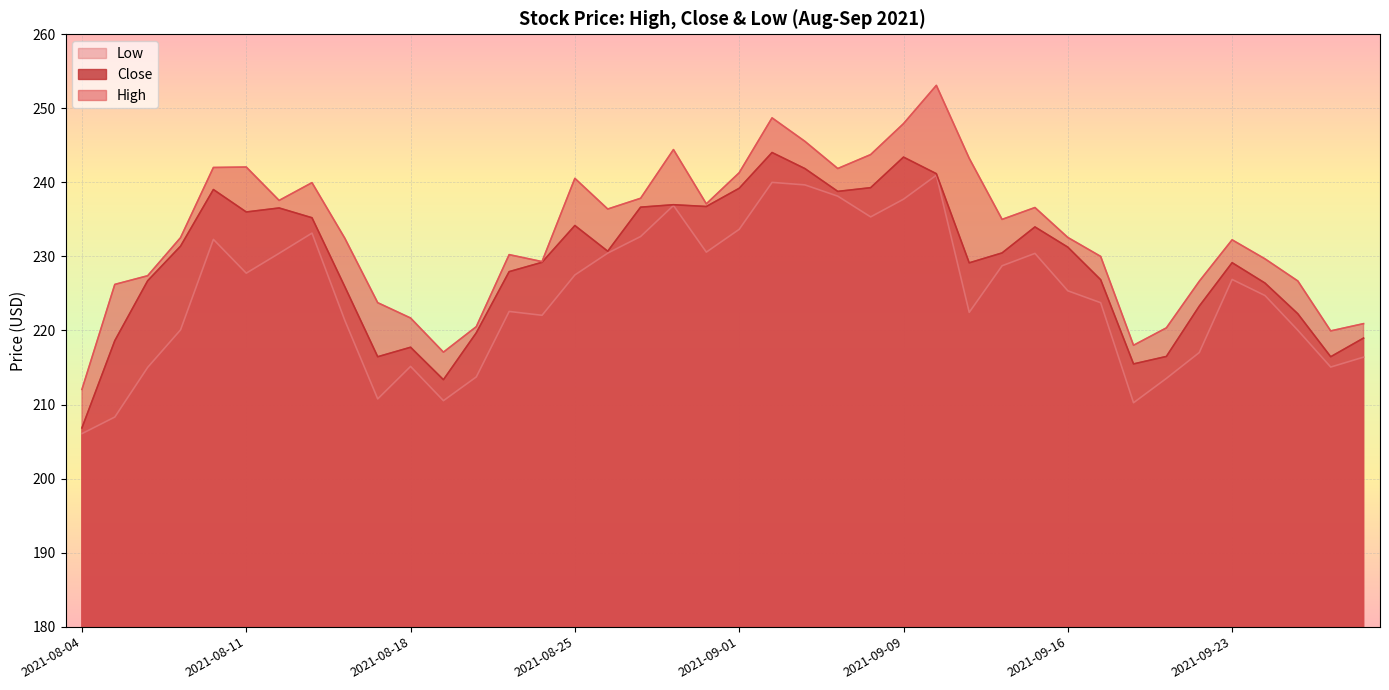

Reading left to right, what are all the values shown in this chart?

High: 212.0	226.2	227.4	232.5	242.0	242.1	237.6	240.0	232.4	223.8	221.7	217.1	220.5	230.2	229.3	240.5	236.4	237.8	244.4	237.1	241.3	248.7	245.5	241.9	243.8	247.9	253.1	243.2	235.0	236.6	232.6	230.0	218.0	220.3	226.6	232.2	229.7	226.7	219.9	220.9
Close: 206.8	218.6	226.7	231.4	239.0	236.0	236.5	235.2	225.9	216.4	217.7	213.3	219.7	227.9	229.2	234.2	230.7	236.7	237.0	236.7	239.2	244.0	241.9	238.8	239.3	243.4	241.2	229.1	230.5	234.0	231.2	226.8	215.5	216.5	223.3	229.2	226.4	222.2	216.4	219.0
Low: 206.1	208.3	215.0	220.1	232.3	227.7	230.4	233.2	221.3	210.8	215.2	210.5	213.7	222.6	222.1	227.5	230.4	232.7	236.9	230.6	233.7	240.0	239.7	238.1	235.3	237.7	241.0	222.4	228.7	230.4	225.4	223.8	210.2	213.5	217.0	226.9	224.7	220.0	215.1	216.4